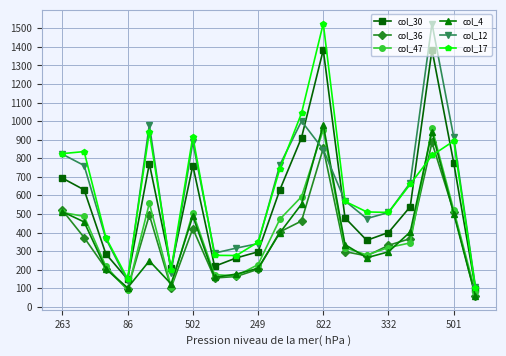

What is the average value of the col_47 series?

394